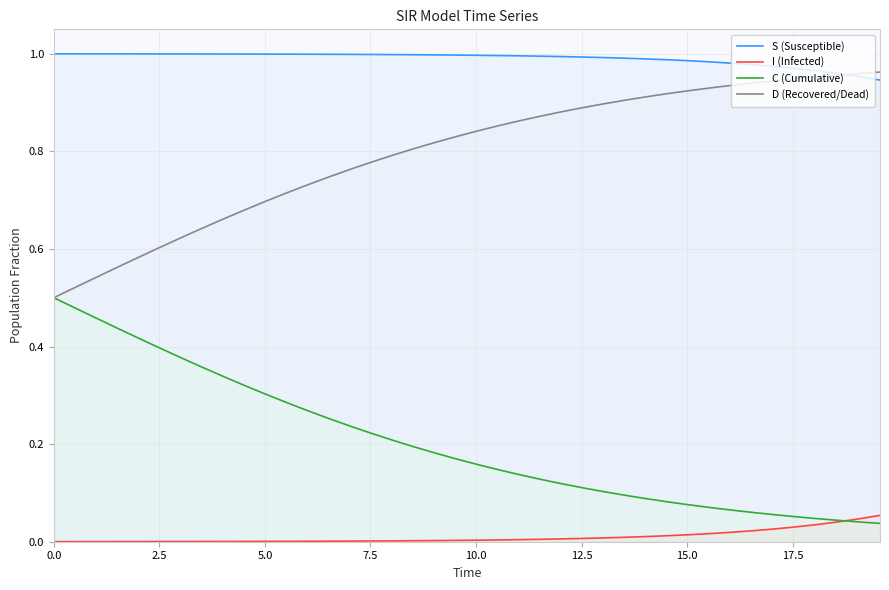

True or false: S (Susceptible) has more than 0 points higher than both neighbors.

False